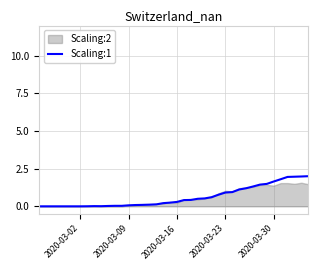

What is the sum of all values?

24.4